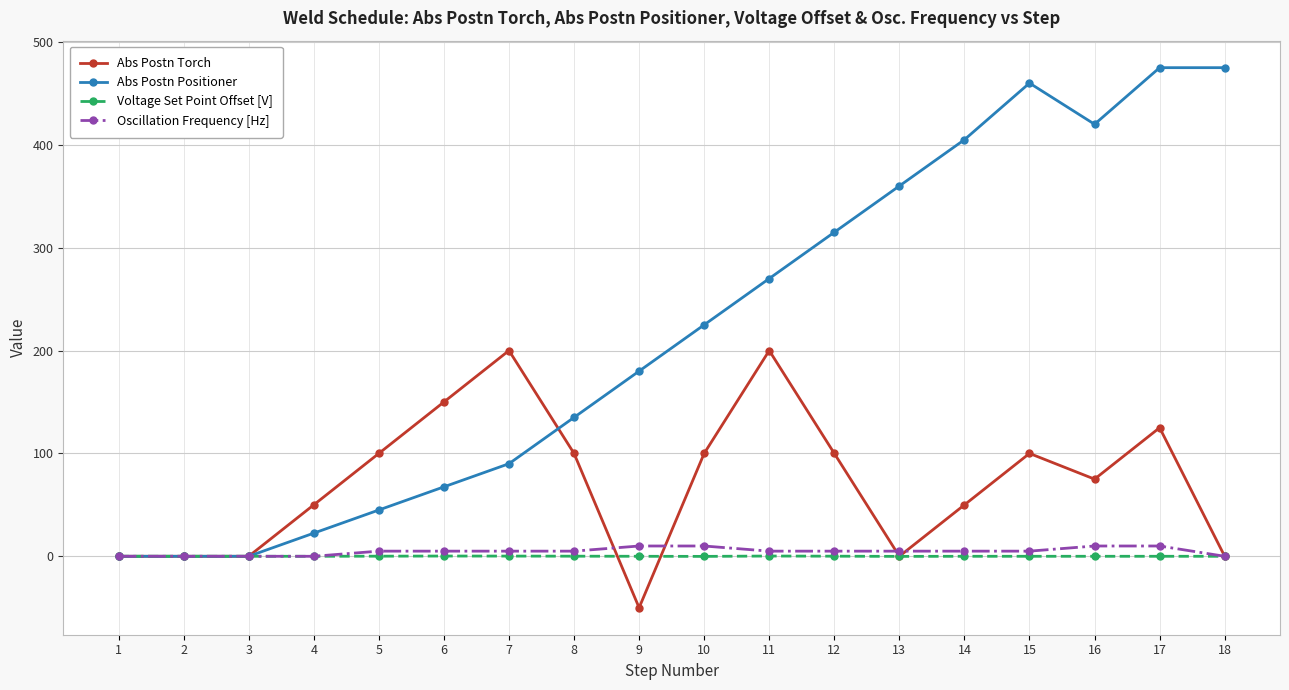

What is the value of the Abs Postn Torch point at the 4th from the left?

50.0